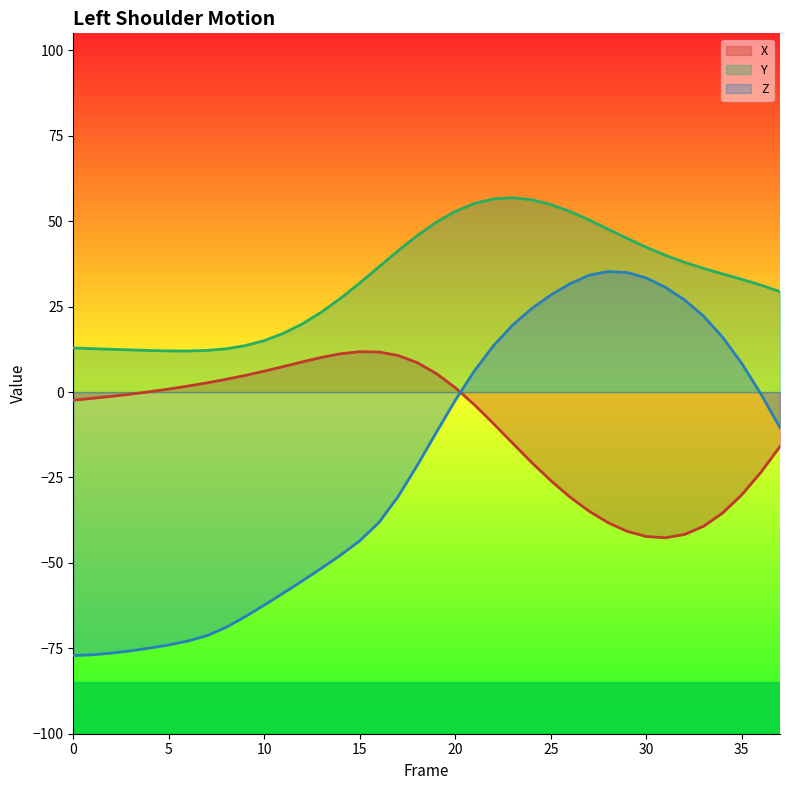

What is the sum of all Z values?

-802.5